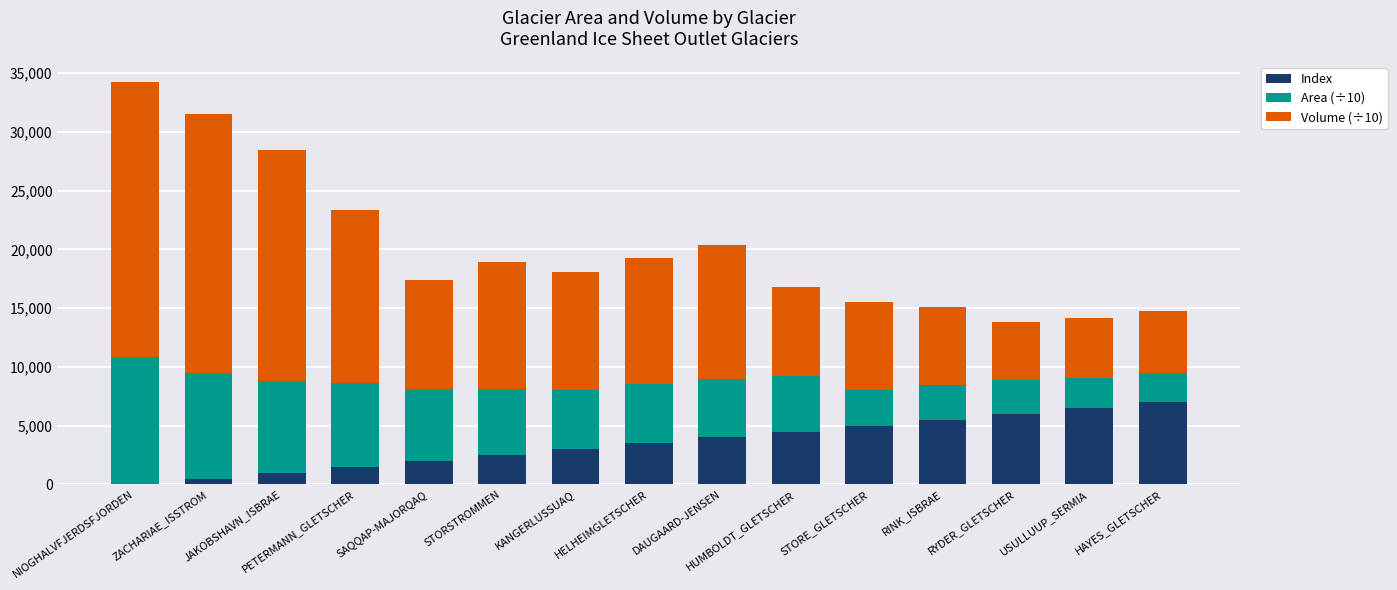

How many data points does each series have?

15